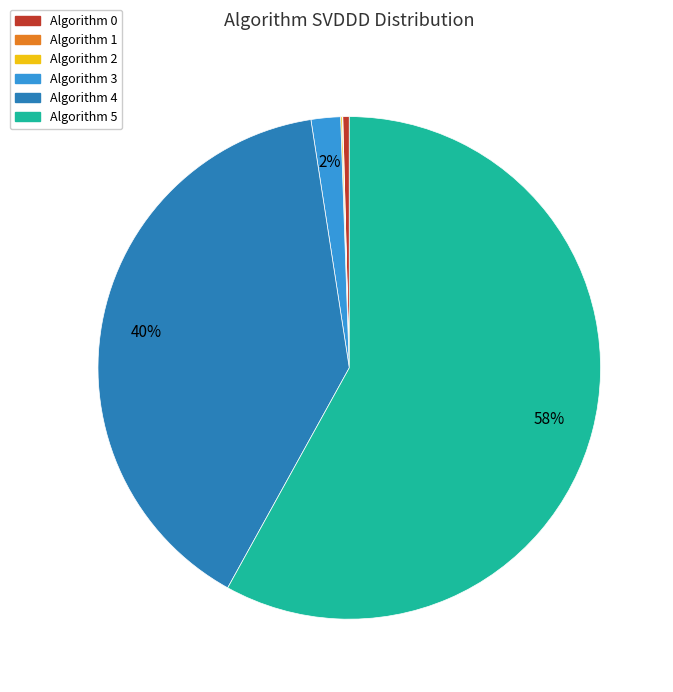

Which slice is the largest?

Algorithm 5